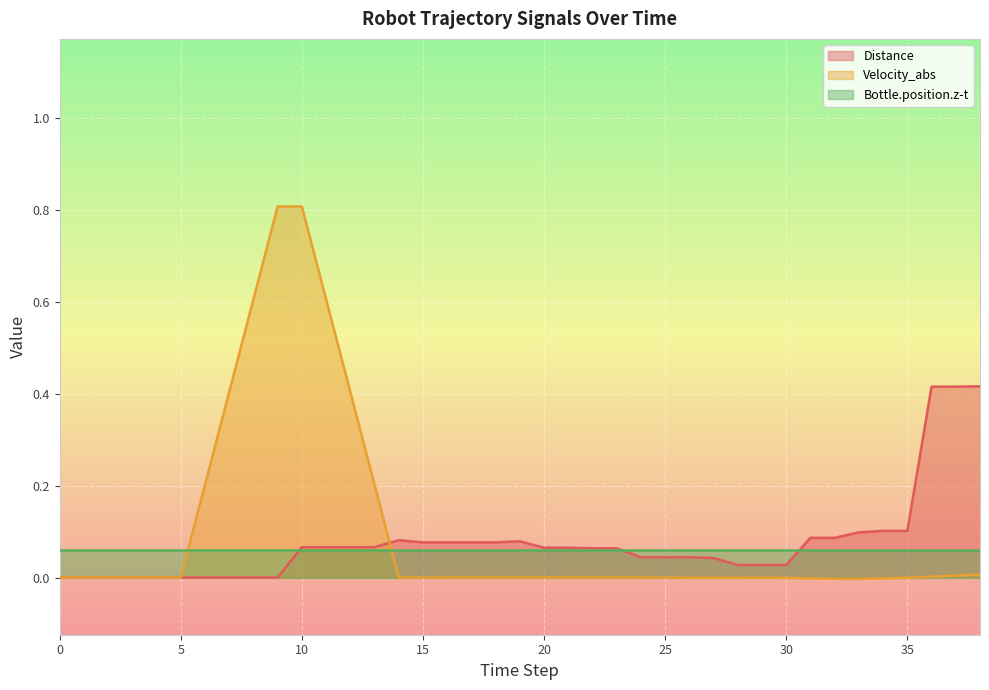

What is the average value of the Velocity_abs series?

0.1